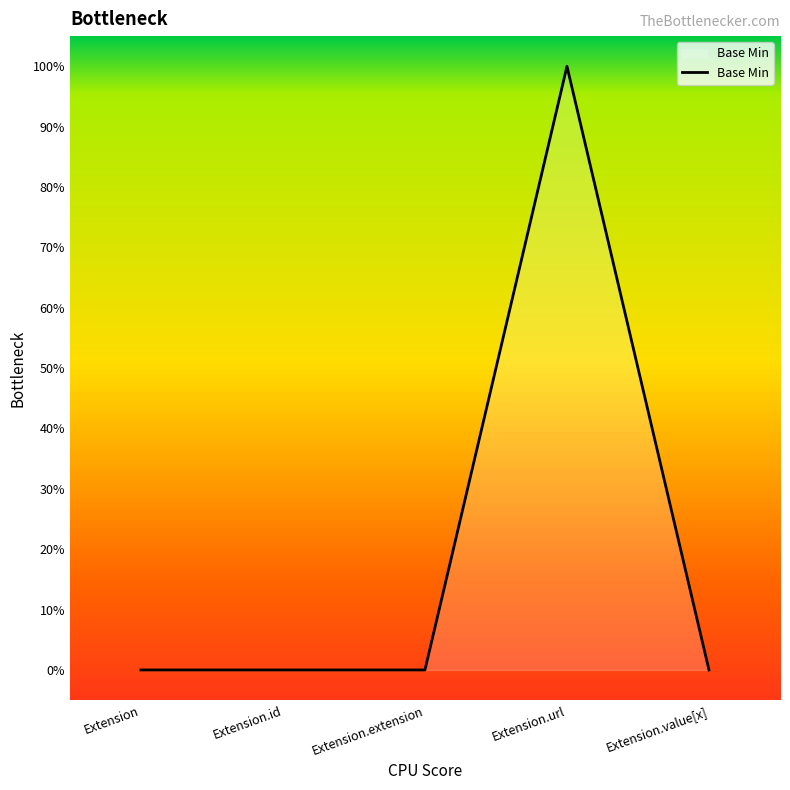

Does the chart display data point markers on the line(s)?

No